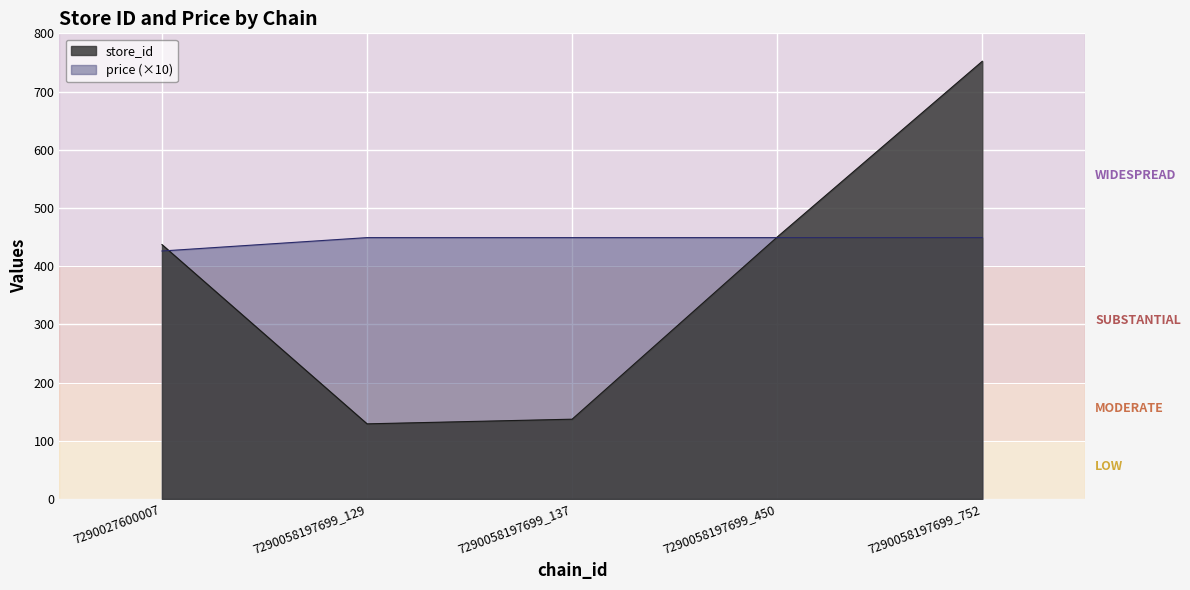

Does the chart display data point markers on the line(s)?

No